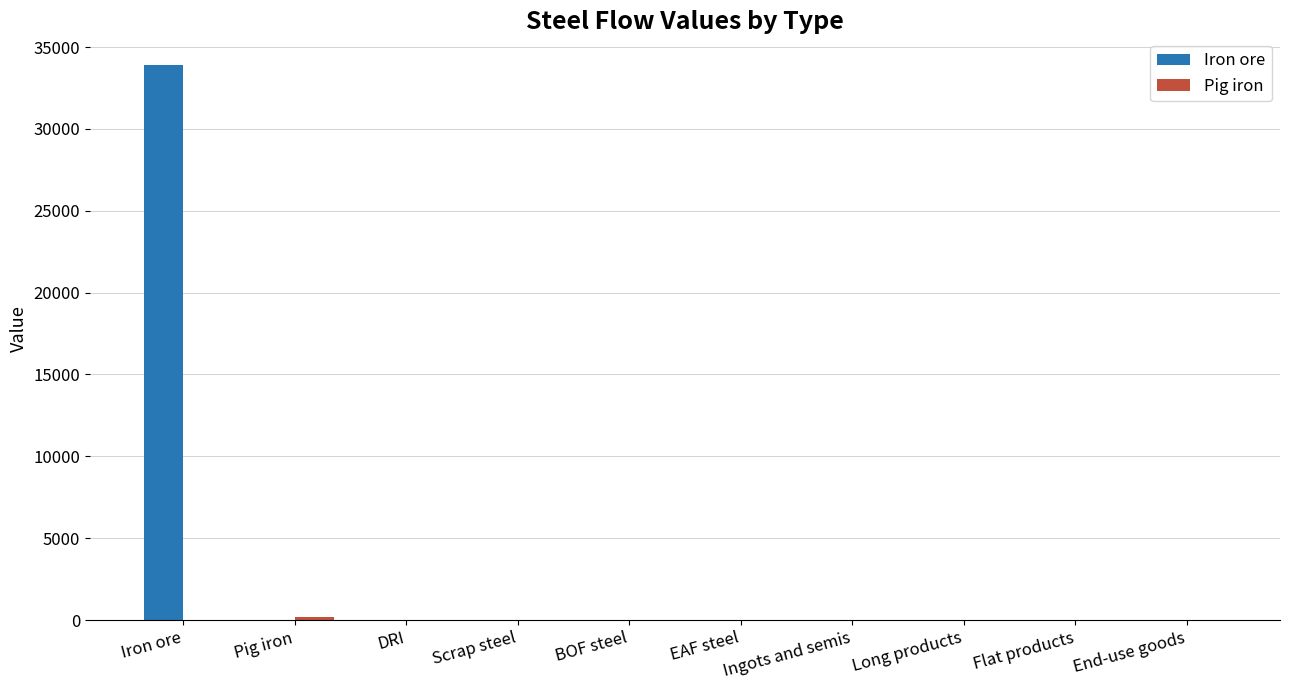

True or false: Iron ore has a value of 16888.2 at Long products.

False